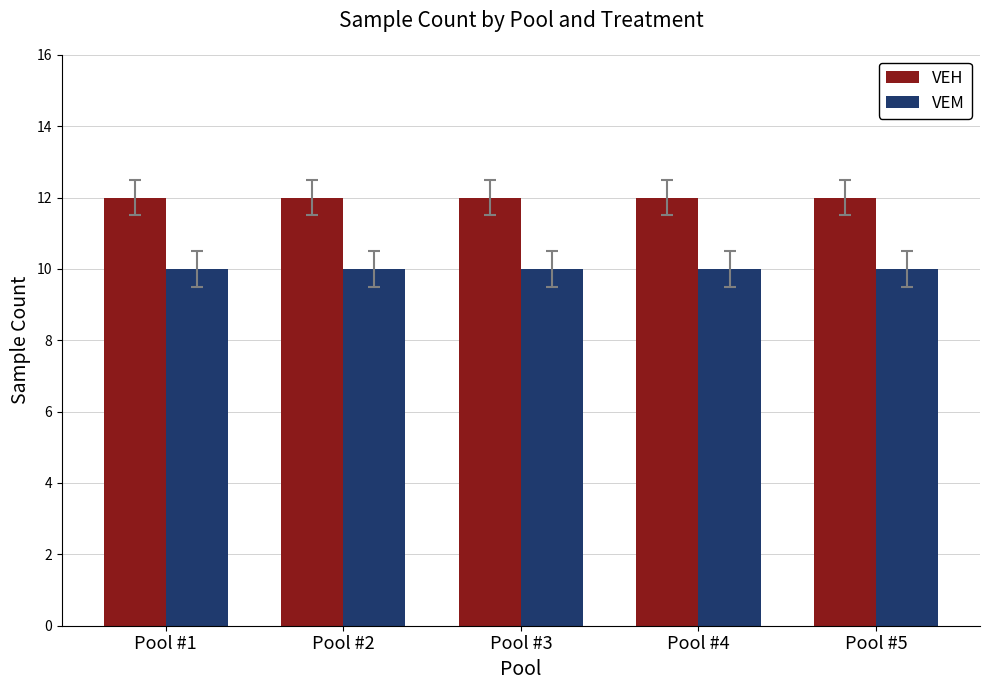

How many data points does each series have?

5